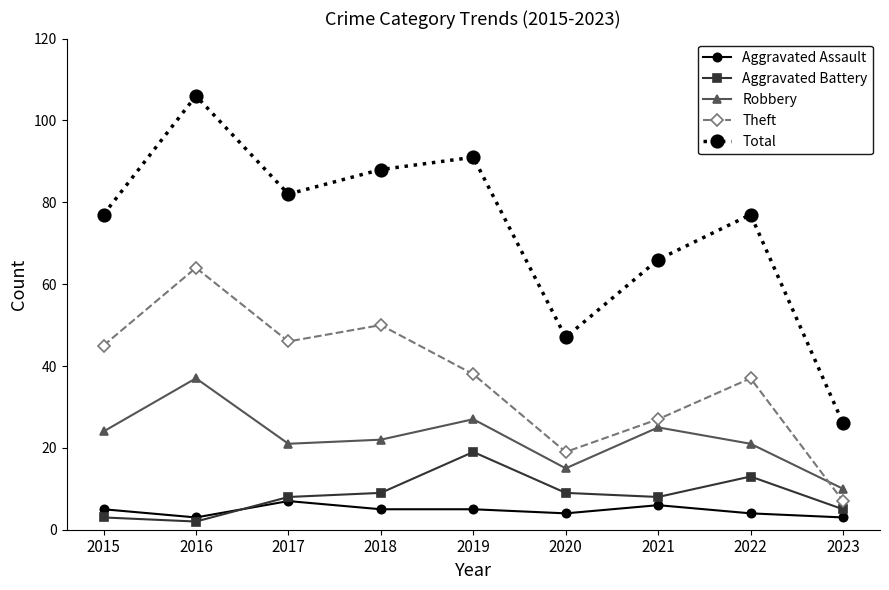

Which label corresponds to the largest value in the chart?

2016